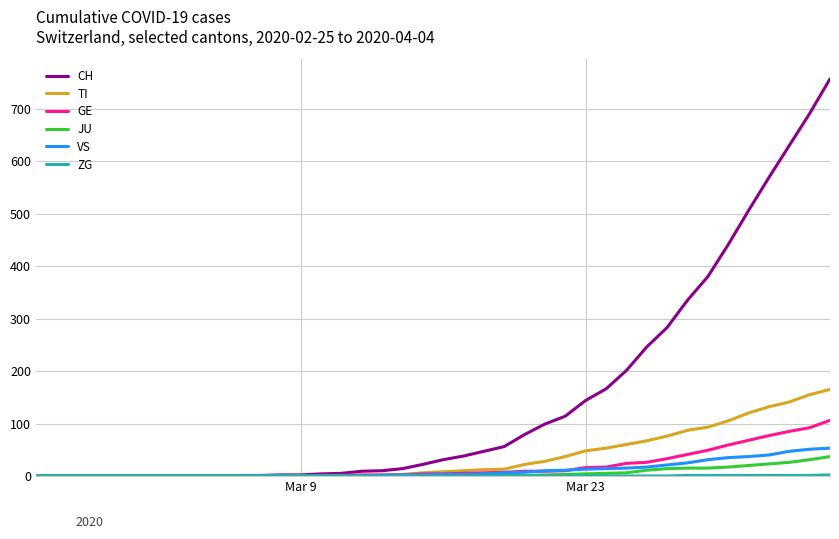

What is the maximum value shown in the chart?

757